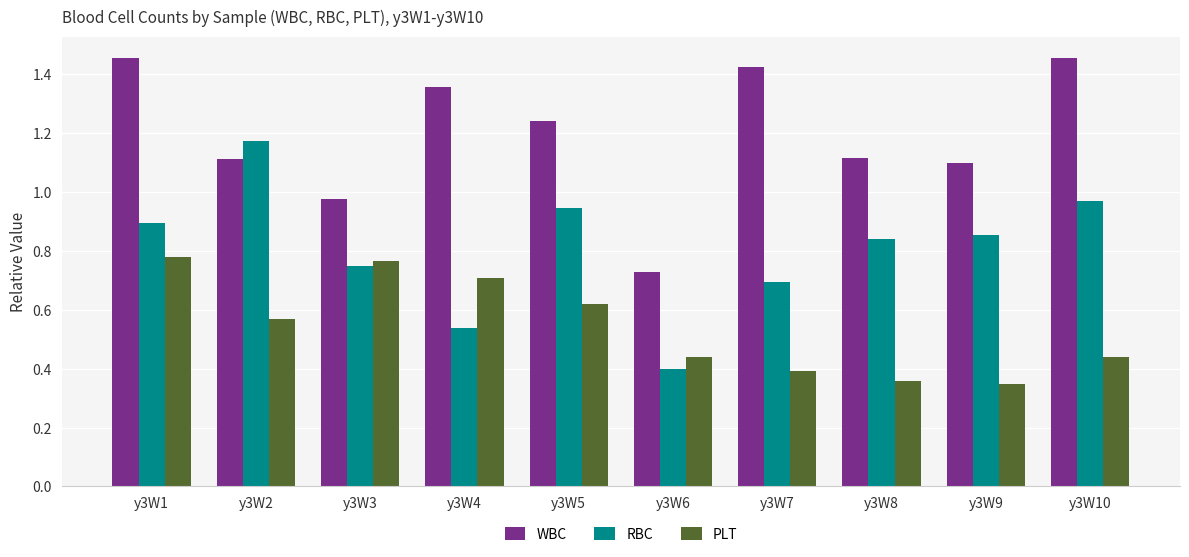

Between y3W1 and y3W9, which series saw the biggest shift?

PLT